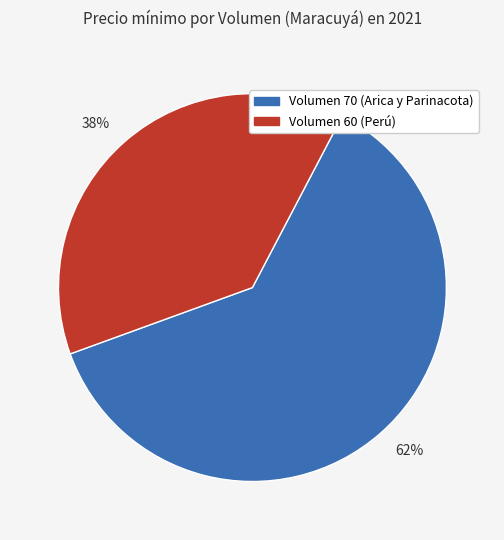

Rank the categories by value from highest to lowest.

62%, 38%